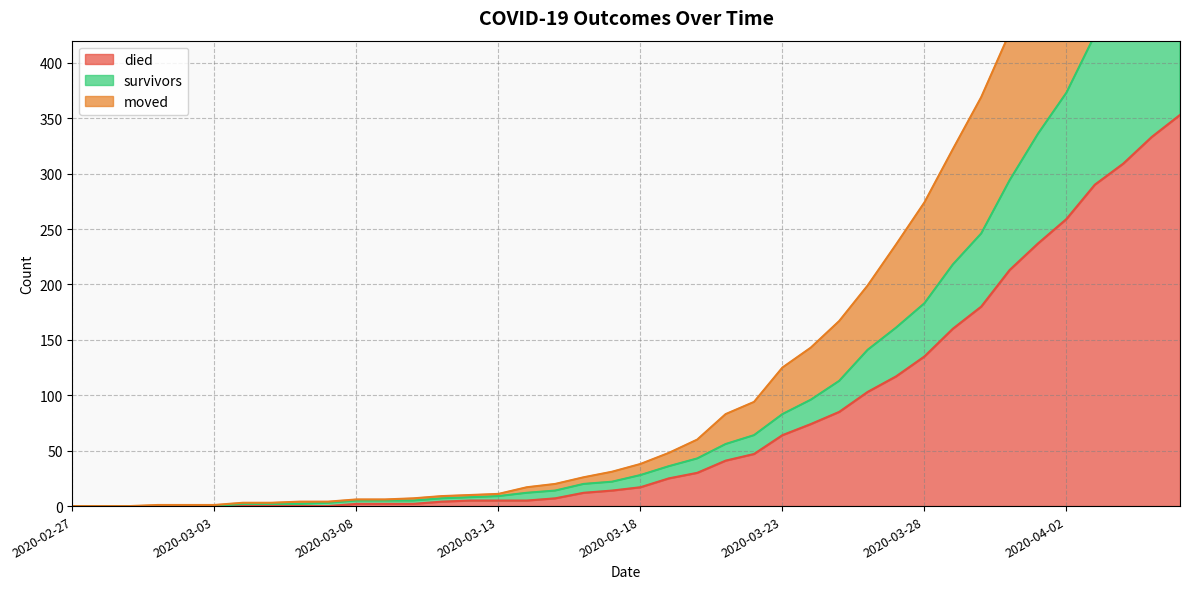

Does the chart display data point markers on the line(s)?

No